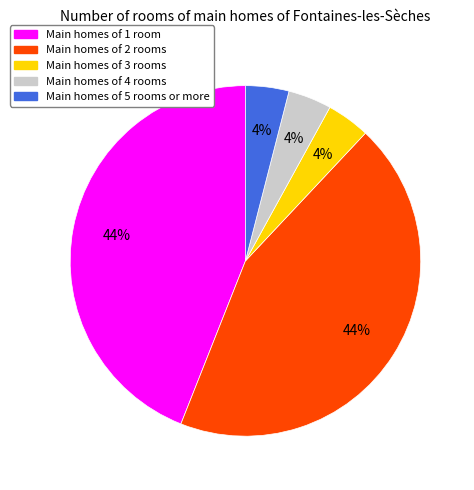

Is there any slice that represents more than half of the pie?

No